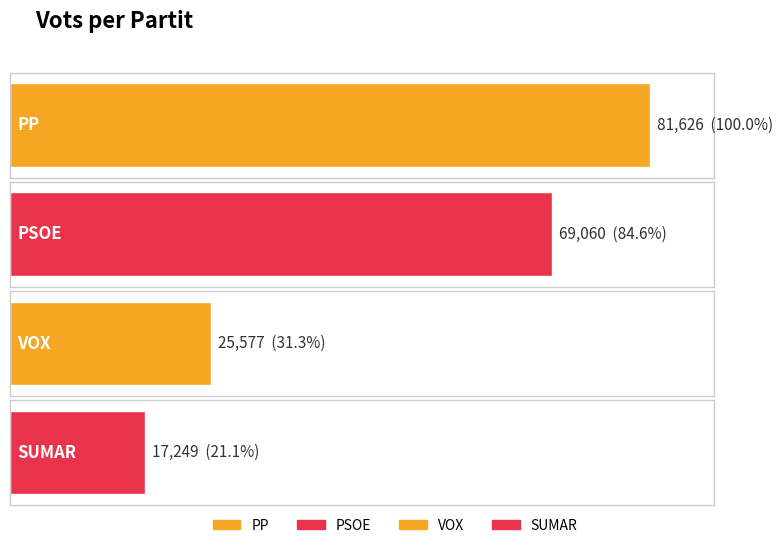

Reading left to right, list all the values displayed in this chart.

81626	69060	25577	17249